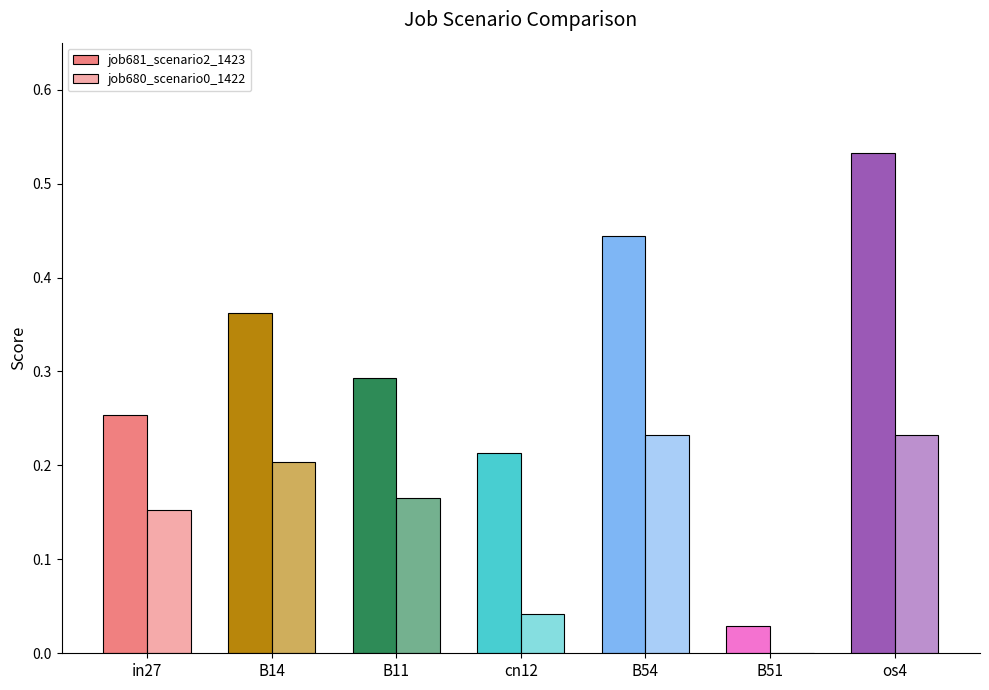

Which category has the lowest value across all series?

B51